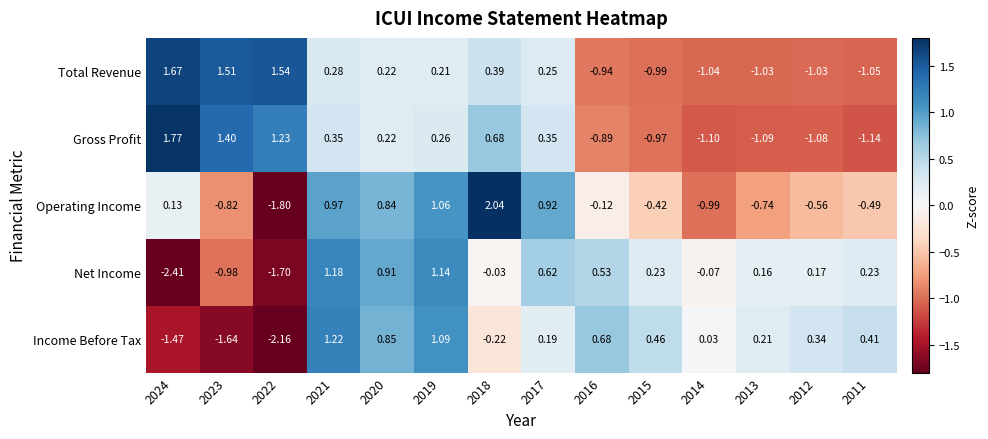

How many values in the Total Revenue series are below 0?

6